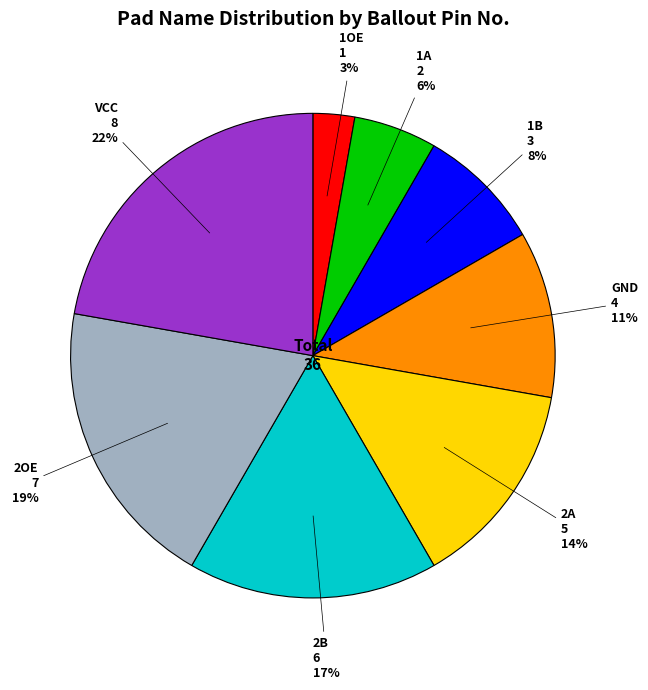

Approximately how many times larger is the value at 1A compared to 2OE?

0.3